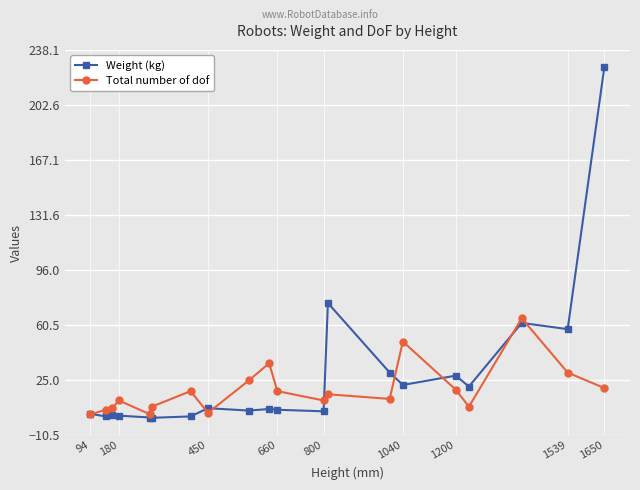

How many lines are shown in the chart?

2